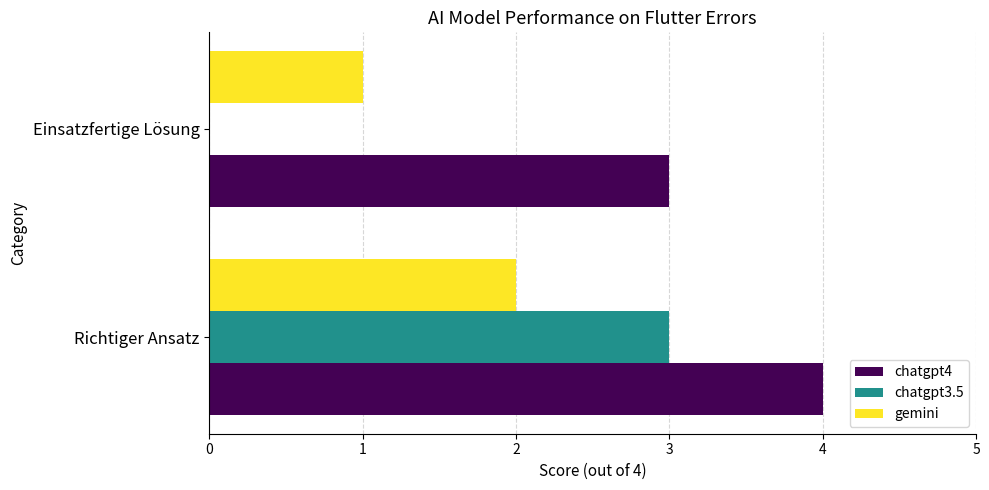

What is the sum of the chatgpt3.5 values at Richtiger Ansatz and Einsatzfertige Lösung?

3